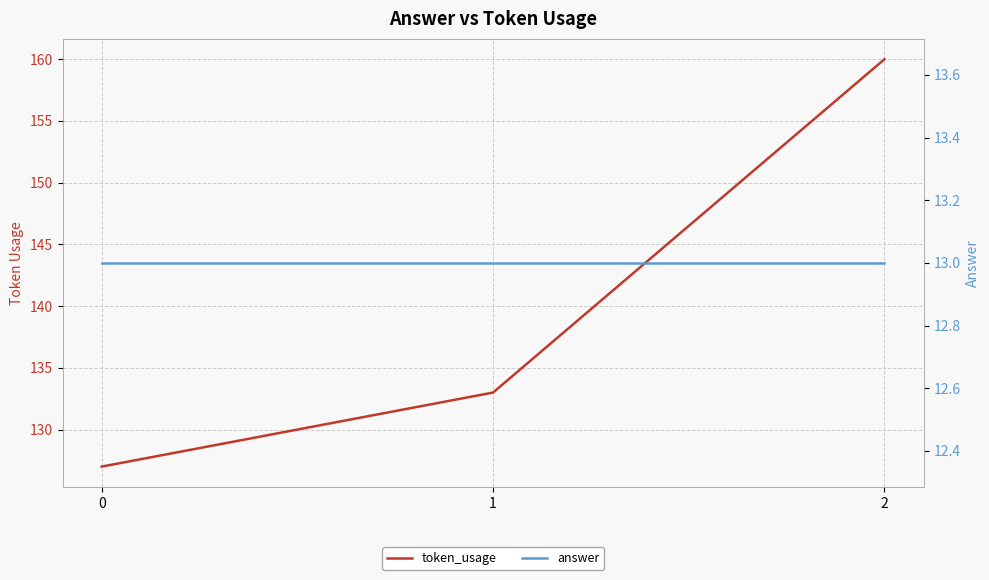

What is the sum of the token_usage values at 2 and 0?

287